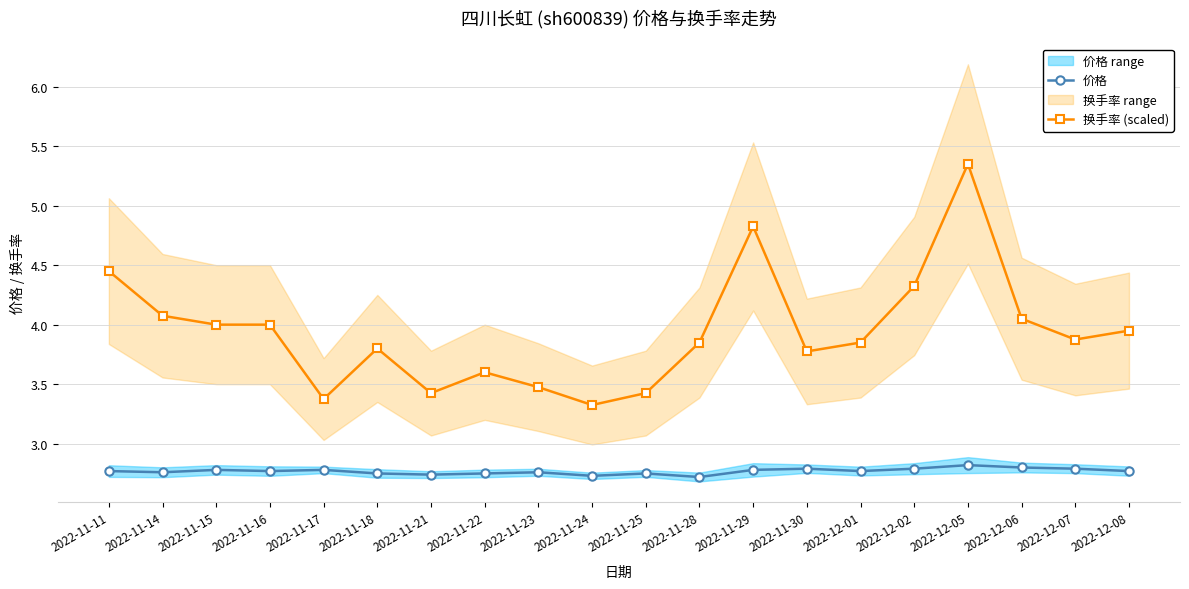

Is it true that 价格 equals 2.8 at 2022-11-16?

True